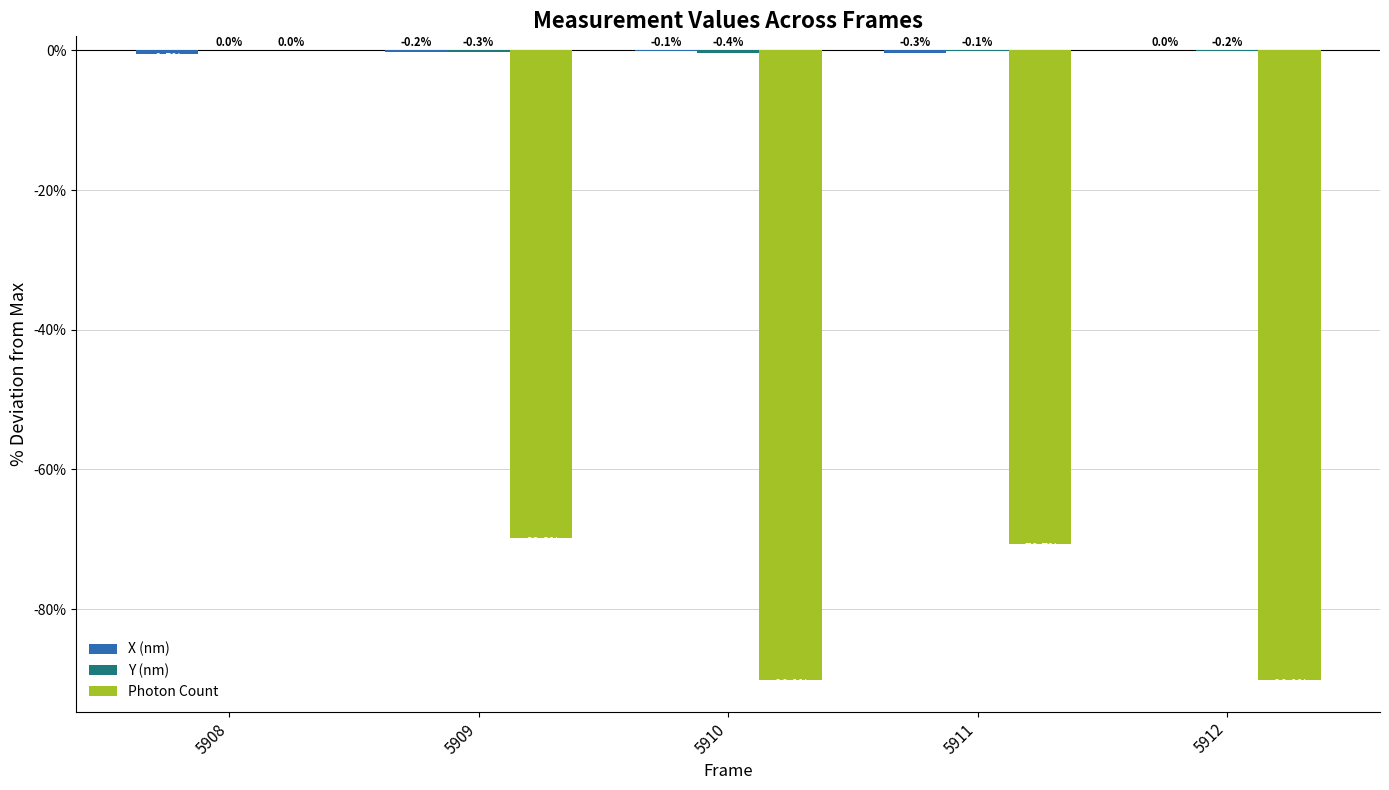

At which category is the sum across all series the highest?

5908